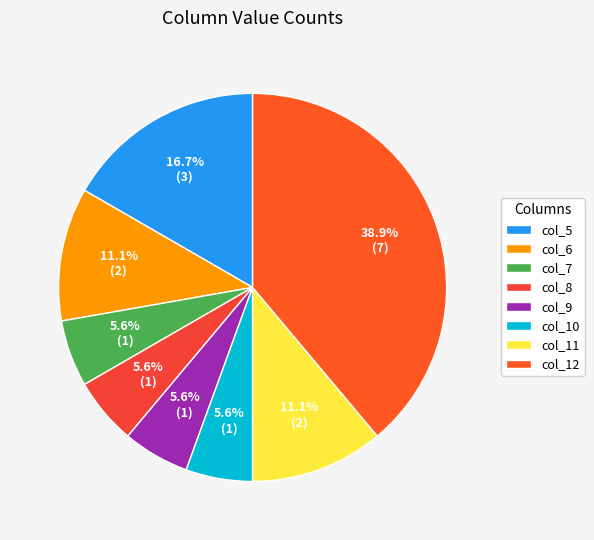

To the nearest percent, what percentage of the pie is col_8?

6%